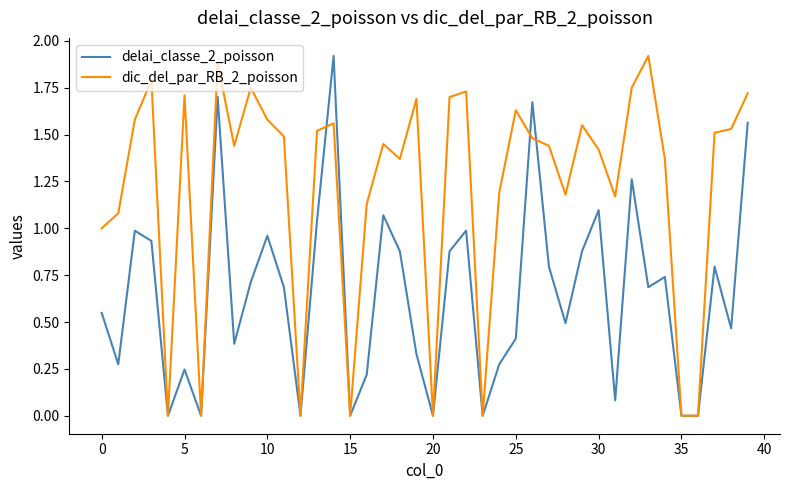

What is the greatest value displayed?

1.9